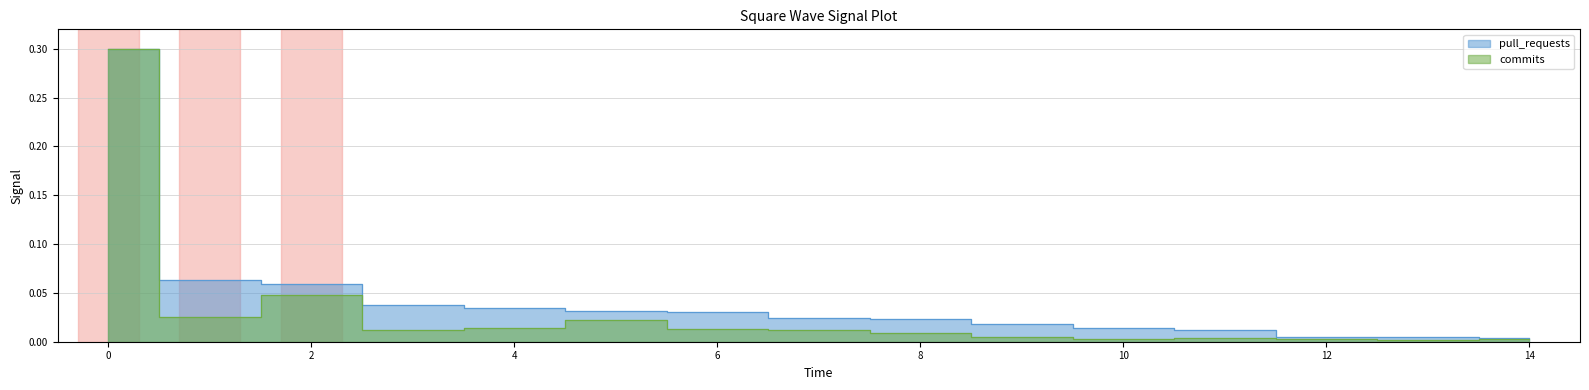

True or false: commits and pull_requests intersect in this chart.

False